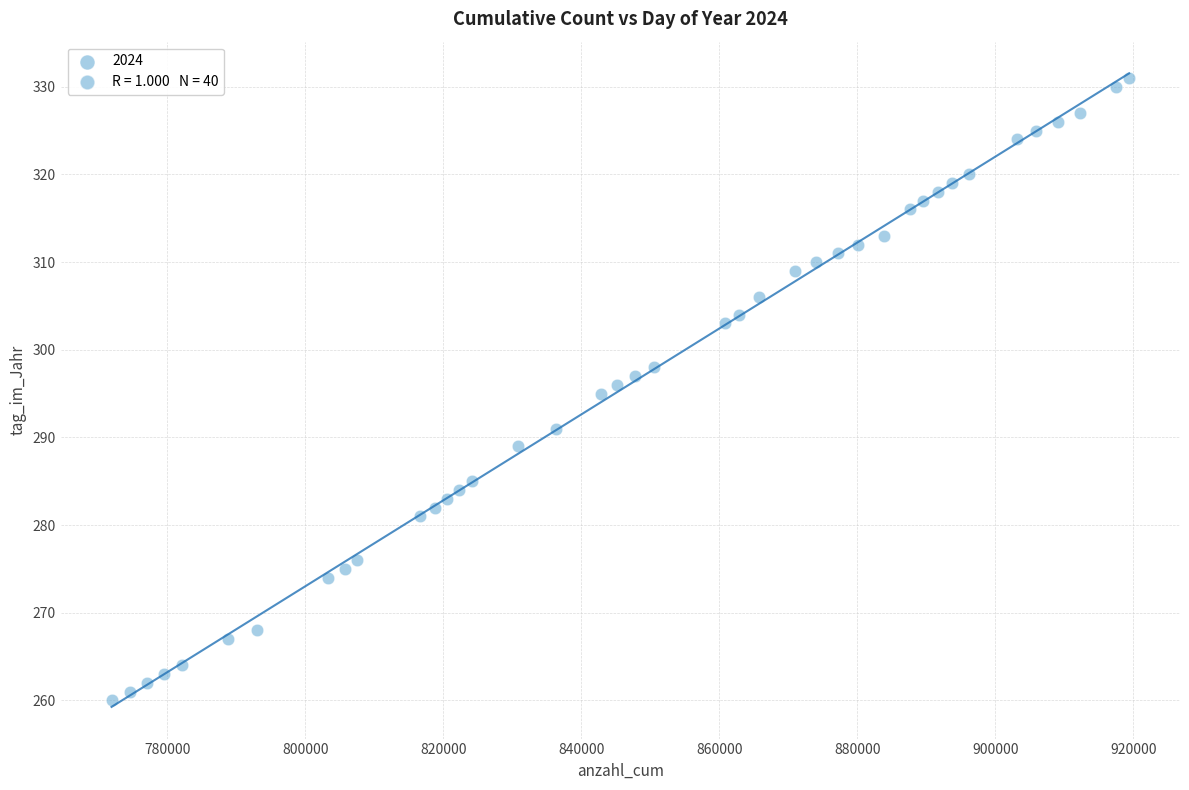

What is the range of Y values (max minus min)?

71